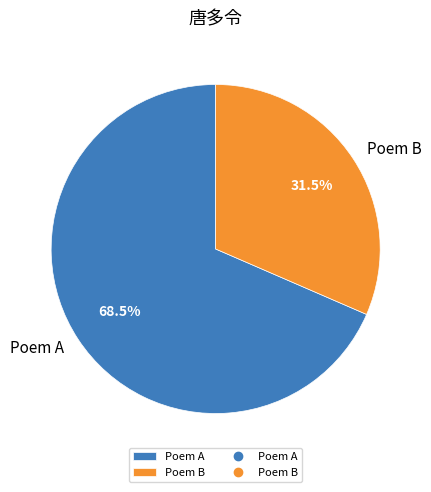

Which has a higher value, Poem A or Poem B?

Poem A